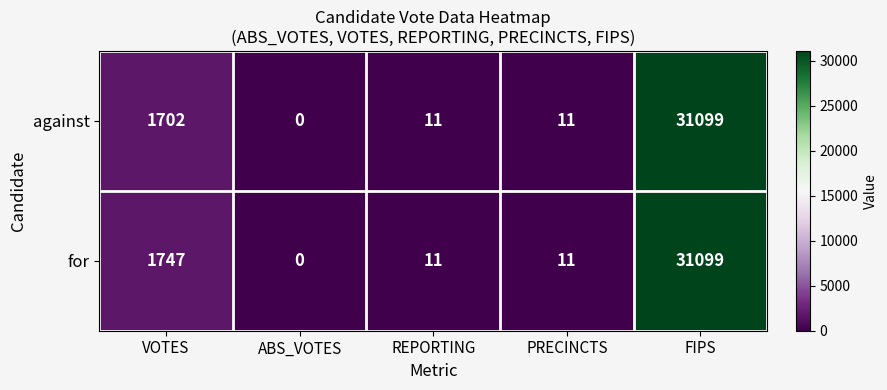

What is the total value across all series at FIPS?

62198